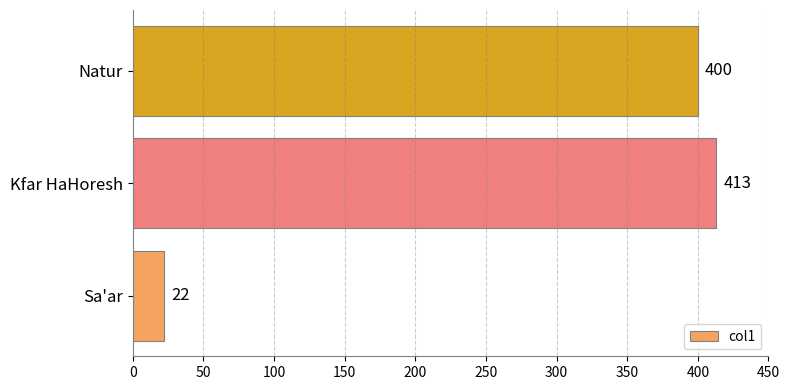

Does the chart contain stacked bars?

No